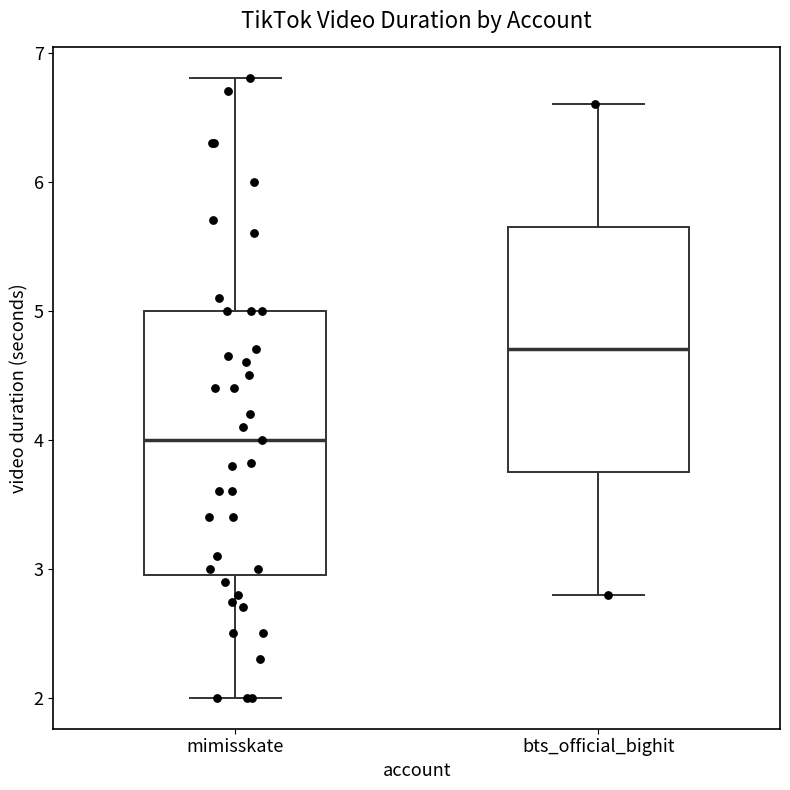

Which box's median line is the lowest?

mimisskate